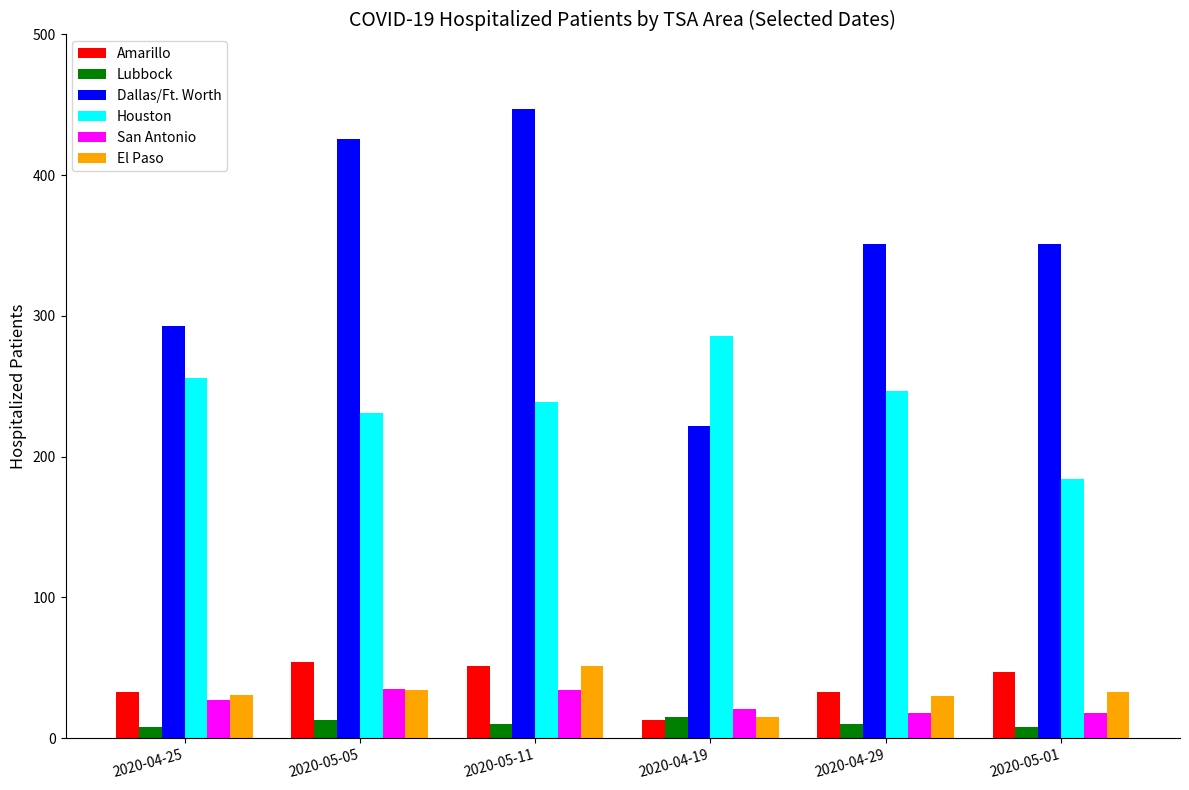

Which category has the highest value in the Houston series?

2020-04-19